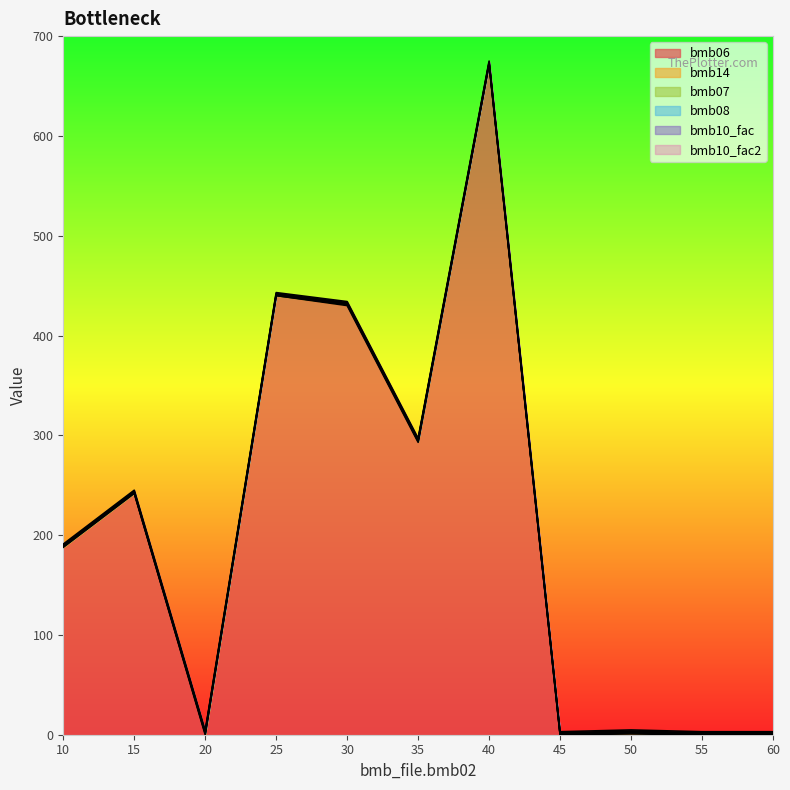

True or false: bmb07 has more than 1 interior local peaks.

False